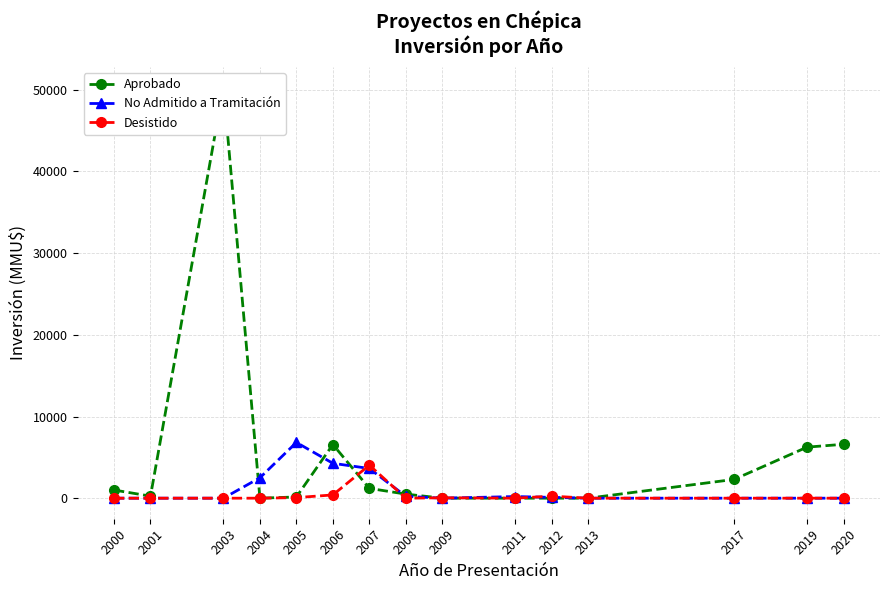

Reading left to right, extract all data points from this chart.

Aprobado: 2000=1000	2001=250	2003=50300	2004=0	2005=152	2006=6572	2007=1201	2008=500	2009=1	2011=0	2012=0	2013=0	2017=2300	2019=6250	2020=6600
No Admitido a Tramitación: 2000=0	2001=0	2003=0	2004=2500	2005=6826	2006=4272	2007=3636	2008=234	2009=0	2011=200	2012=100	2013=0	2017=0	2019=0	2020=0
Desistido: 2000=0	2001=0	2003=0	2004=0	2005=72	2006=400	2007=4042	2008=0	2009=50	2011=0	2012=250	2013=0	2017=0	2019=0	2020=0